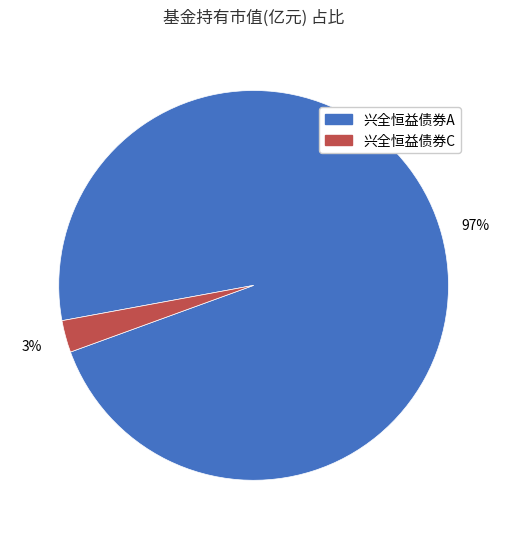

To the nearest percent, what percentage of the pie is 兴全恒益债券A?

97%